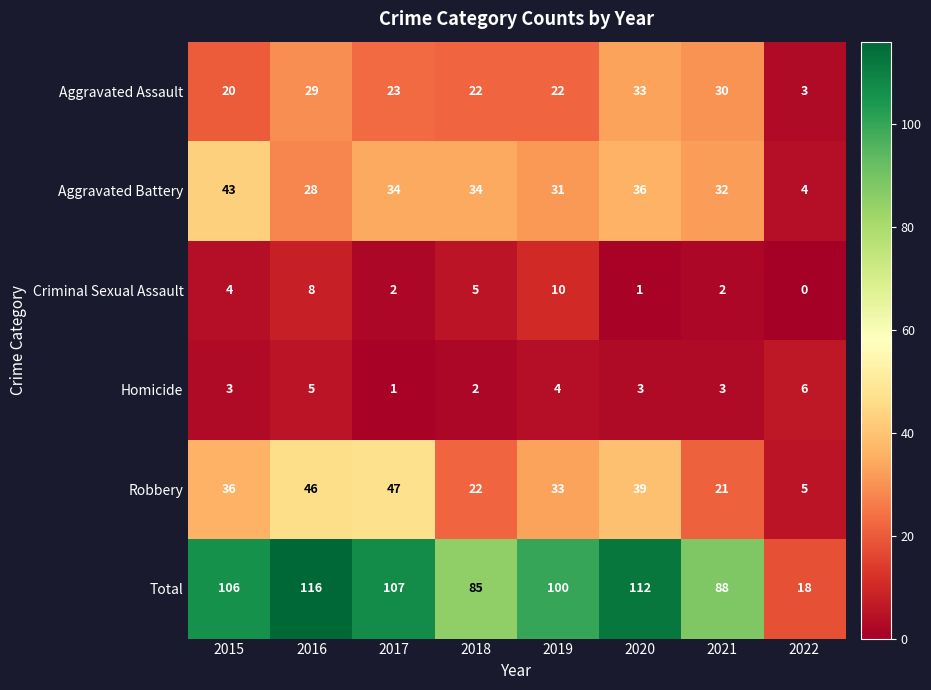

What is the highest value of the Robbery series?

47